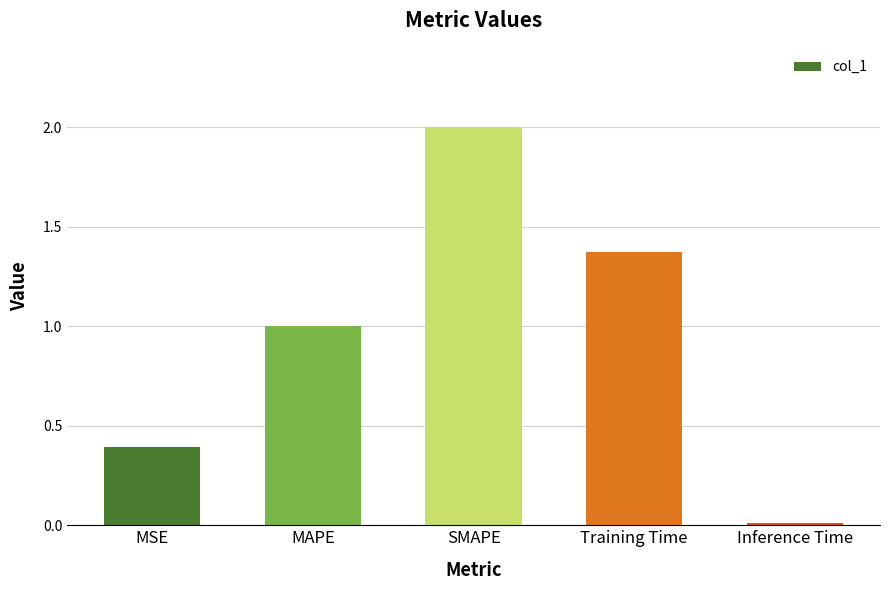

Does the chart contain stacked bars?

No